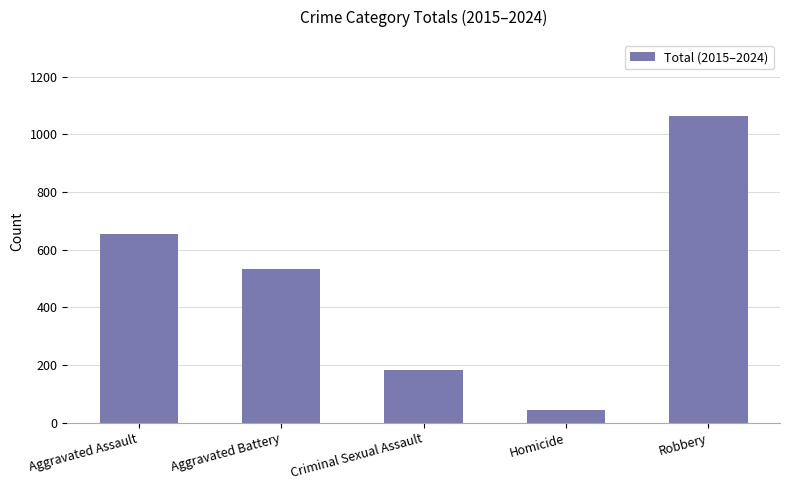

At which label does the data first exceed 532?

Aggravated Assault